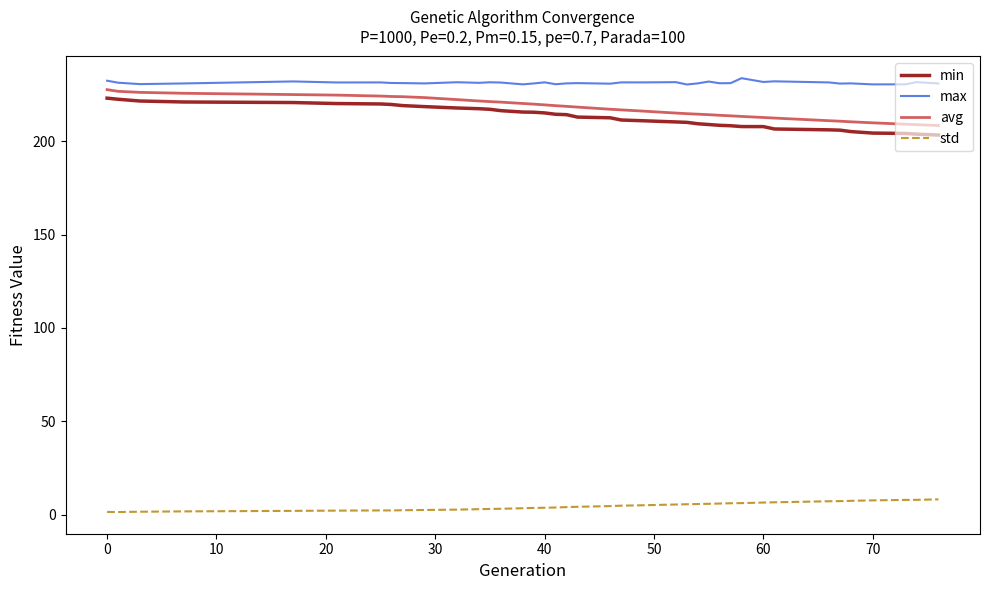

How many distinct data groups are displayed?

4